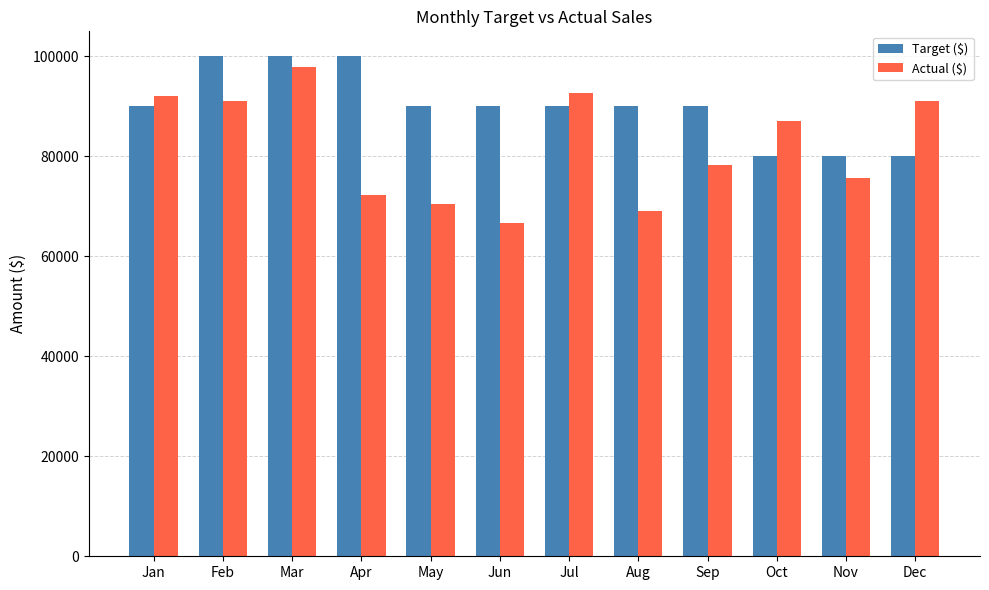

What is the sum of all Target ($) values?

1080000.0